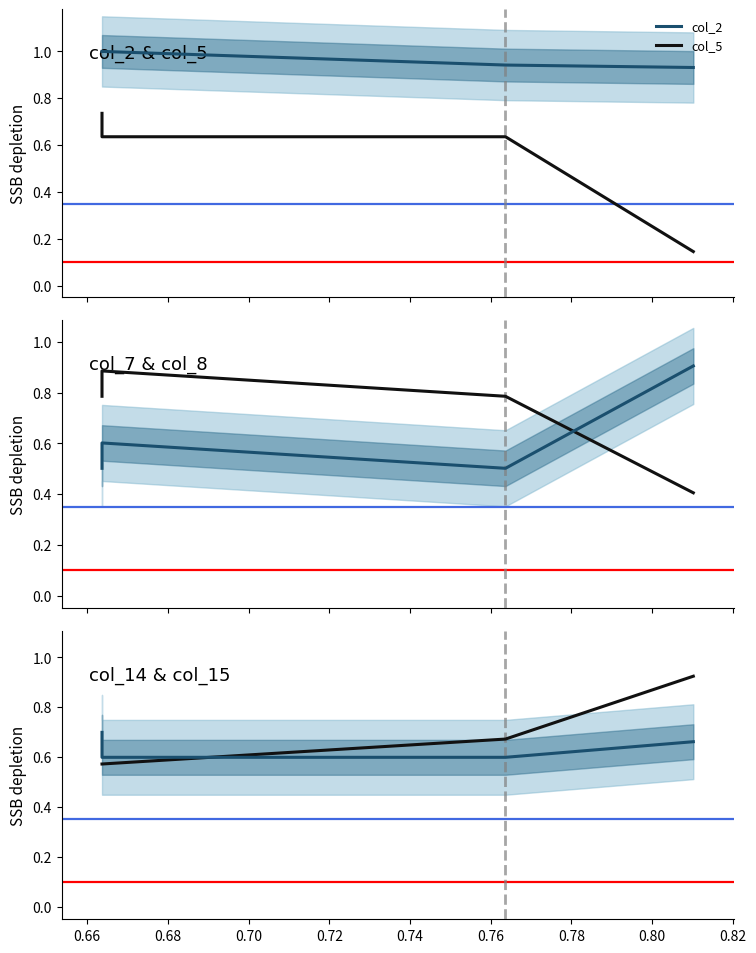

Reading right to left, what are all the values shown in this chart?

col_2: 0.9	0.9	1.0	1.0
col_5: 0.1	0.6	0.6	0.7
col_7: 0.9	0.5	0.6	0.5
col_8: 0.4	0.8	0.9	0.8
col_14: 0.7	0.6	0.6	0.7
col_15: 0.9	0.7	0.6	0.6